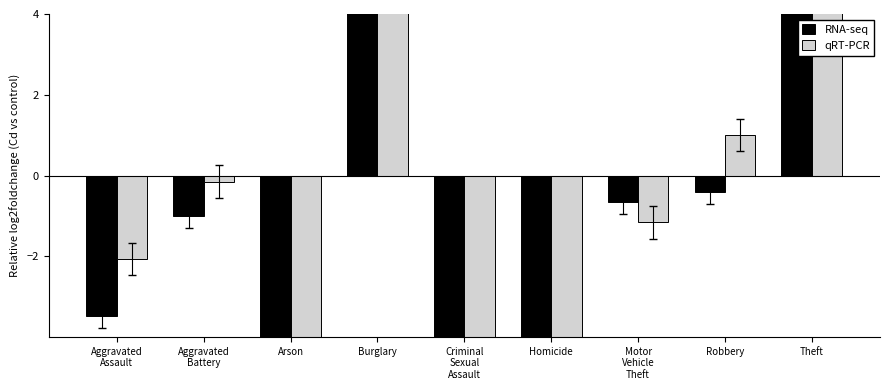

What is the value of the qRT-PCR bar at the 5th from the left?

-6.2